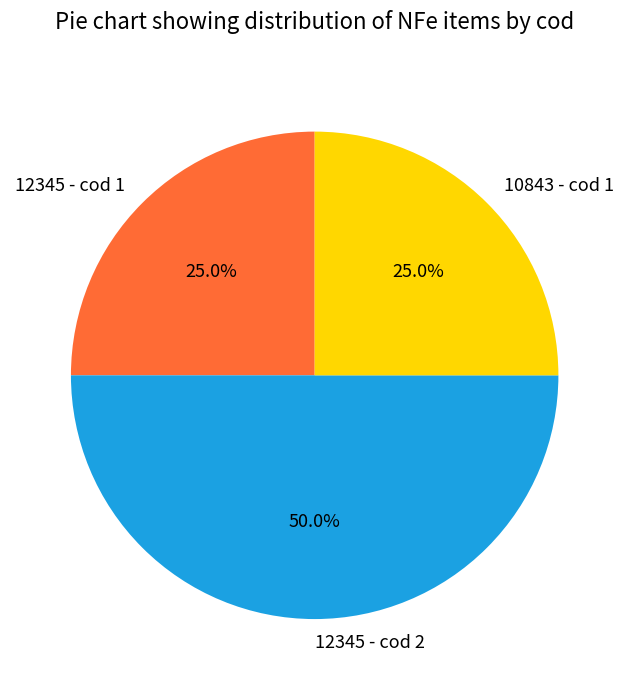

To the nearest percent, what percentage of the pie is 12345 - cod 1?

25%